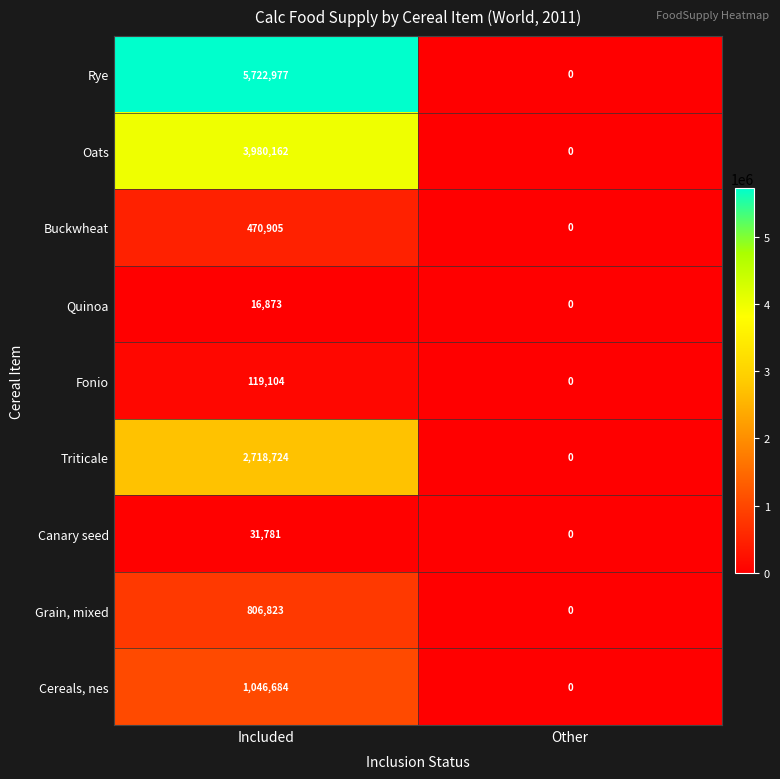

At which category is the sum across all series the highest?

Included